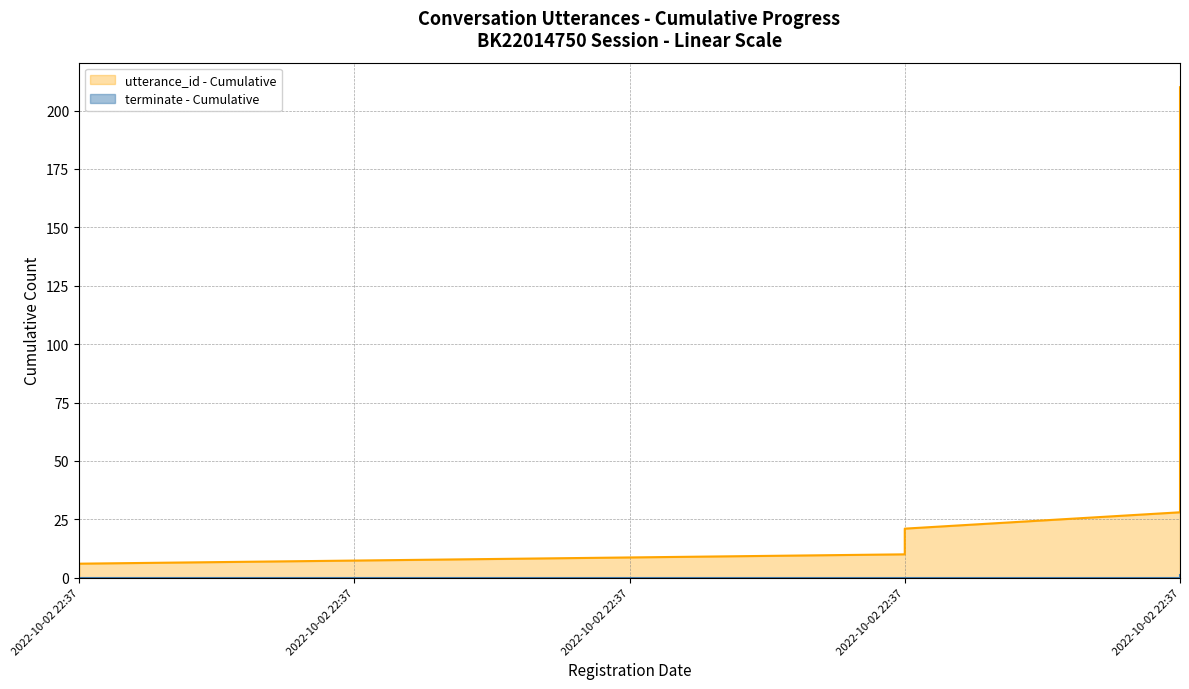

Where is the data nearest to the value 0?

2022-10-02 22:37